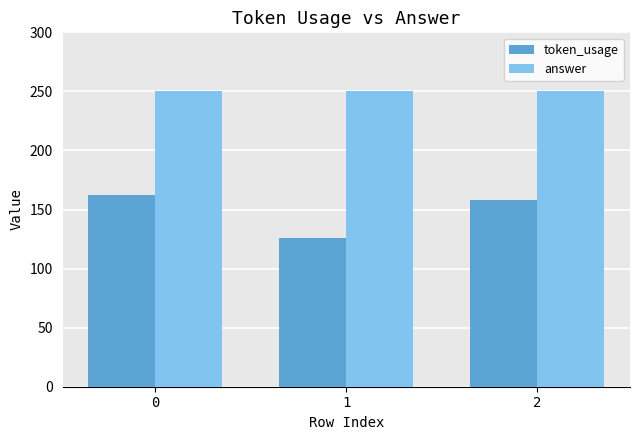

Reading right to left, transcribe all the data shown in this chart.

token_usage: 2=158	1=126	0=162
answer: 2=250	1=250	0=250